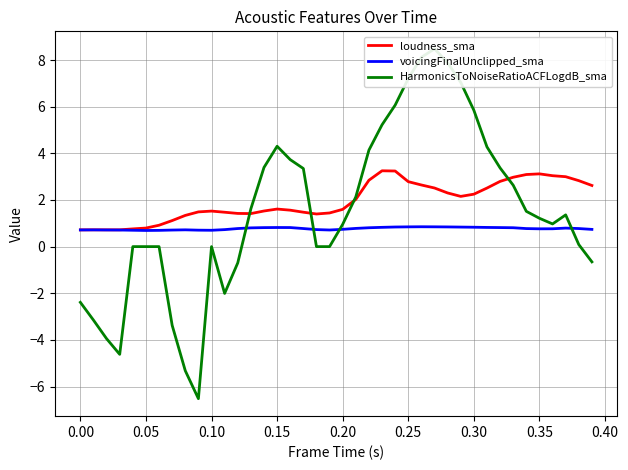

How many lines are shown in the chart?

3